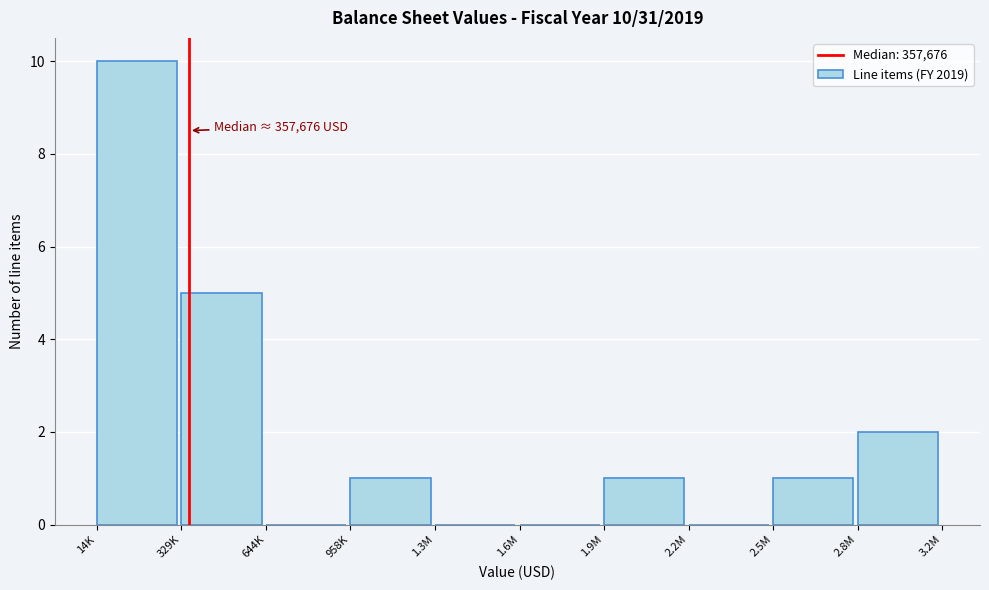

Reading right to left, what are all the values shown in this chart?

2.8M=2	2.5M=1	2.2M=0	1.9M=1	1.6M=0	1.3M=0	958K=1	644K=0	329K=5	14K=10